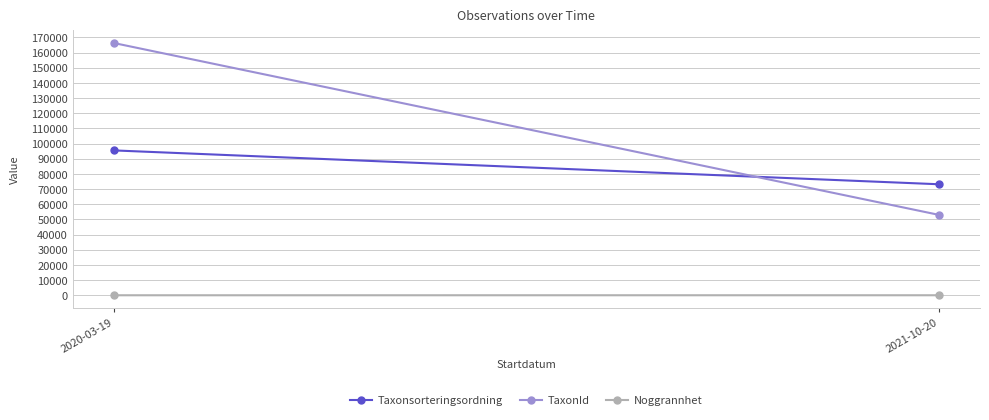

What is the difference between the highest and lowest values at 2020-03-19?

166279.0